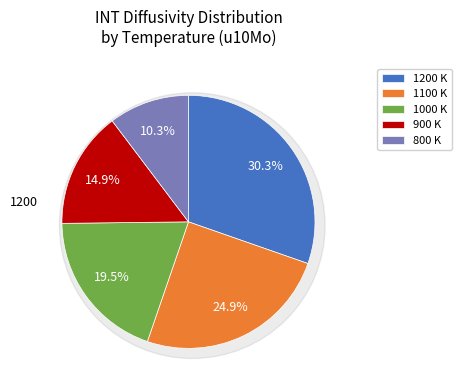

The 1100 slice represents 18% of the pie. True or false?

False